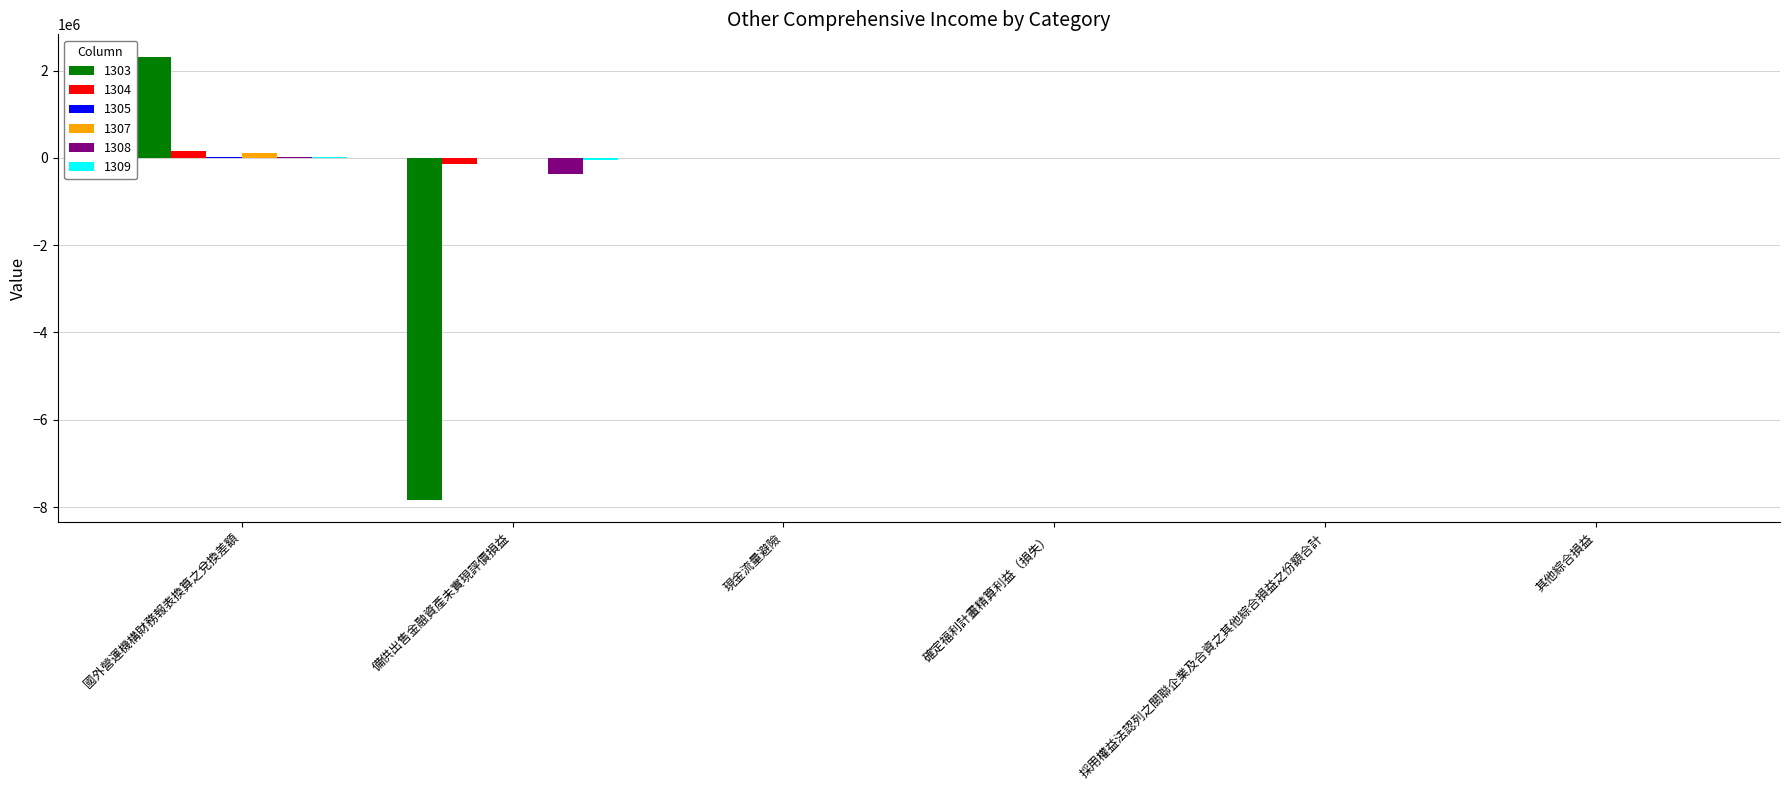

Count the number of categories in the chart.

6